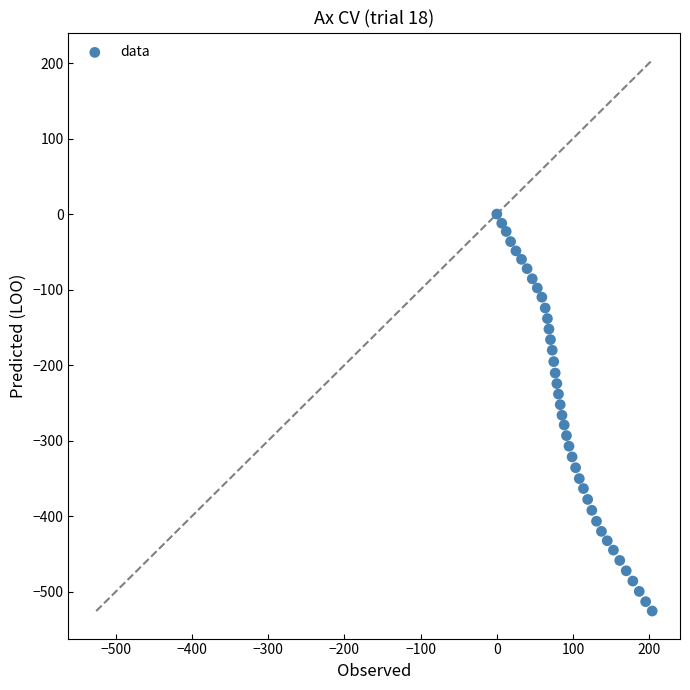

What is the range of X values (max minus min)?

203.9